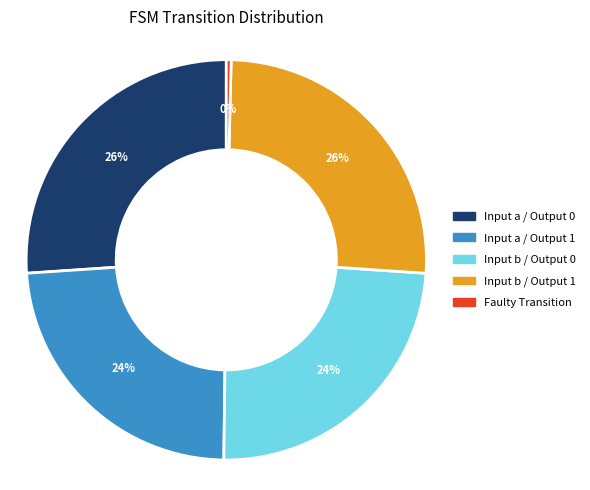

Is there any slice that represents more than half of the pie?

No